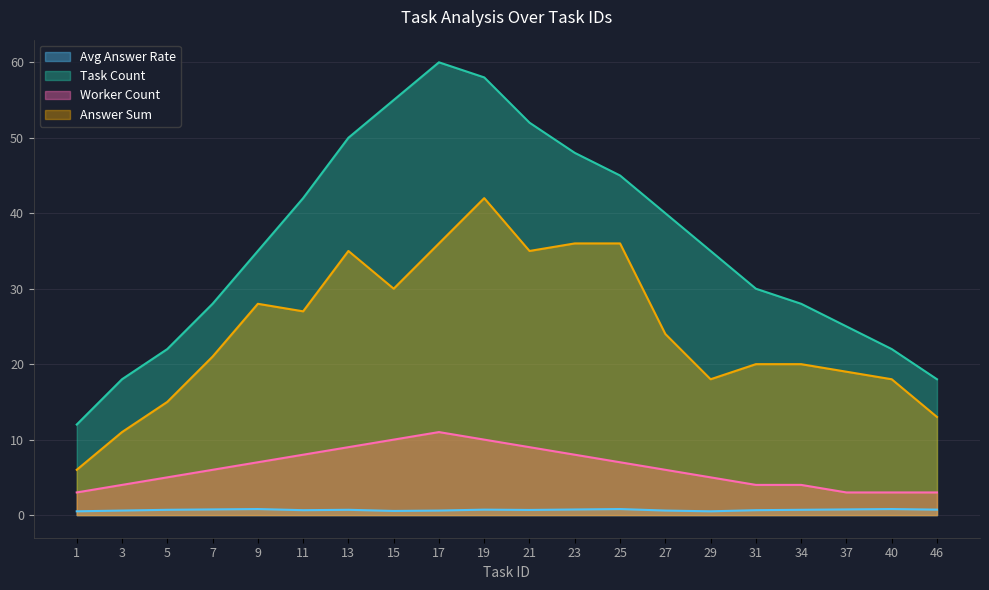

What is the value of the answer_sum point at the 2nd from the left?

11.0